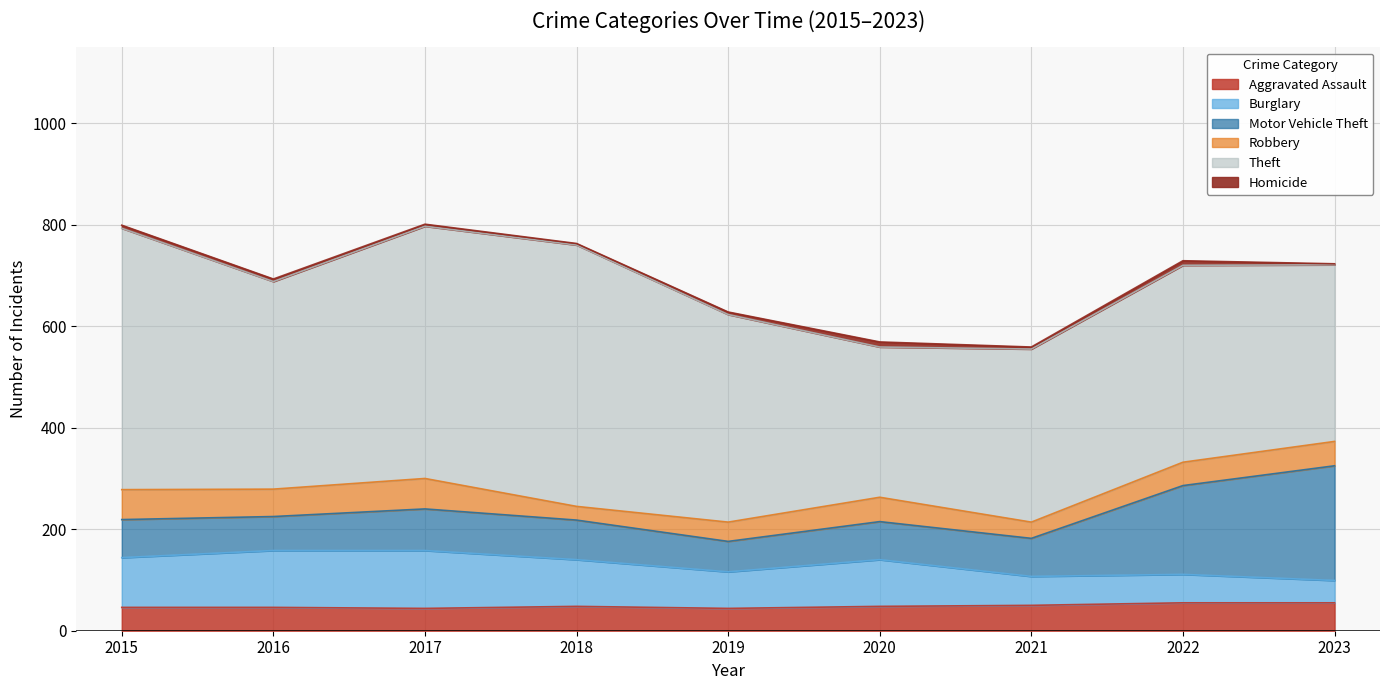

How many Robbery values are between 38 and 54?

5